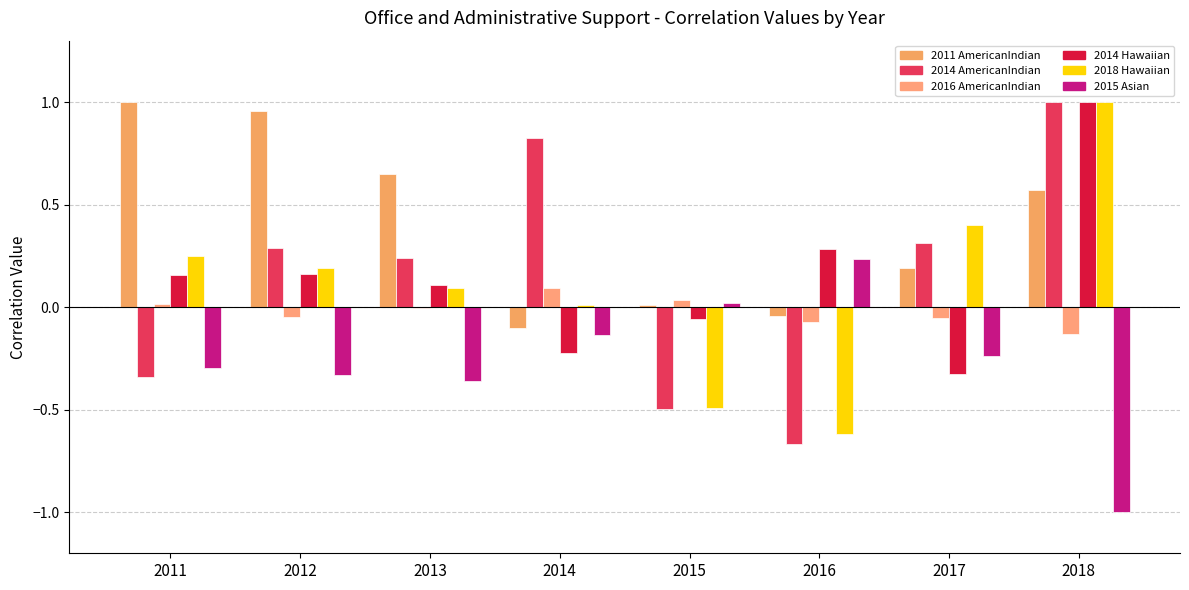

True or false: 2018_Hawaiian has a value of 0.0 at 2014.

True